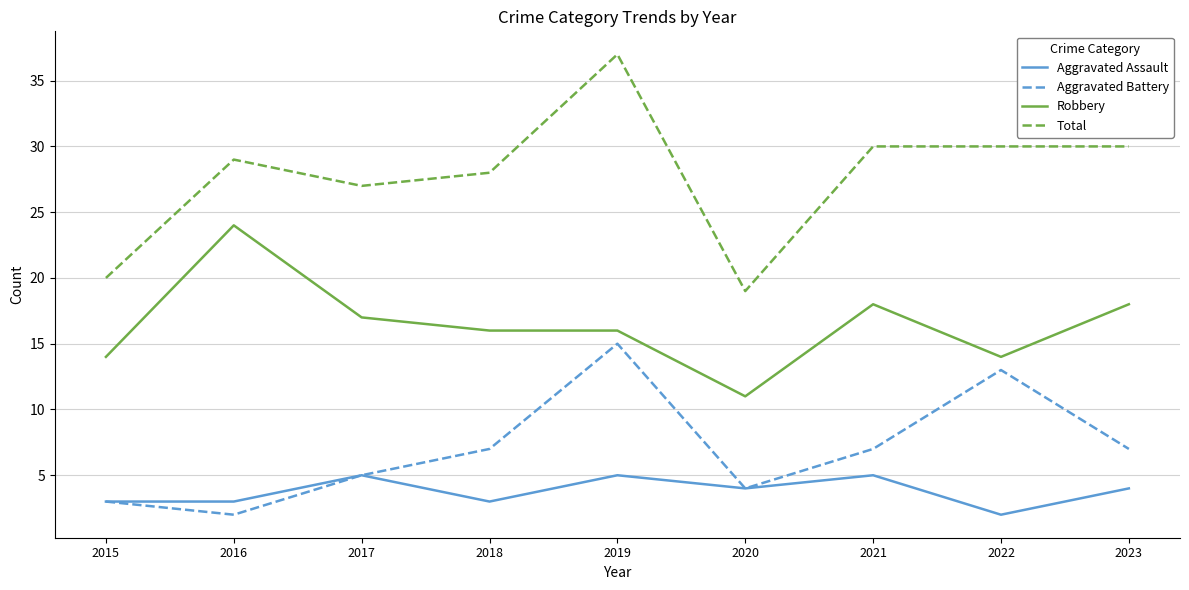

What is the greatest value displayed?

37